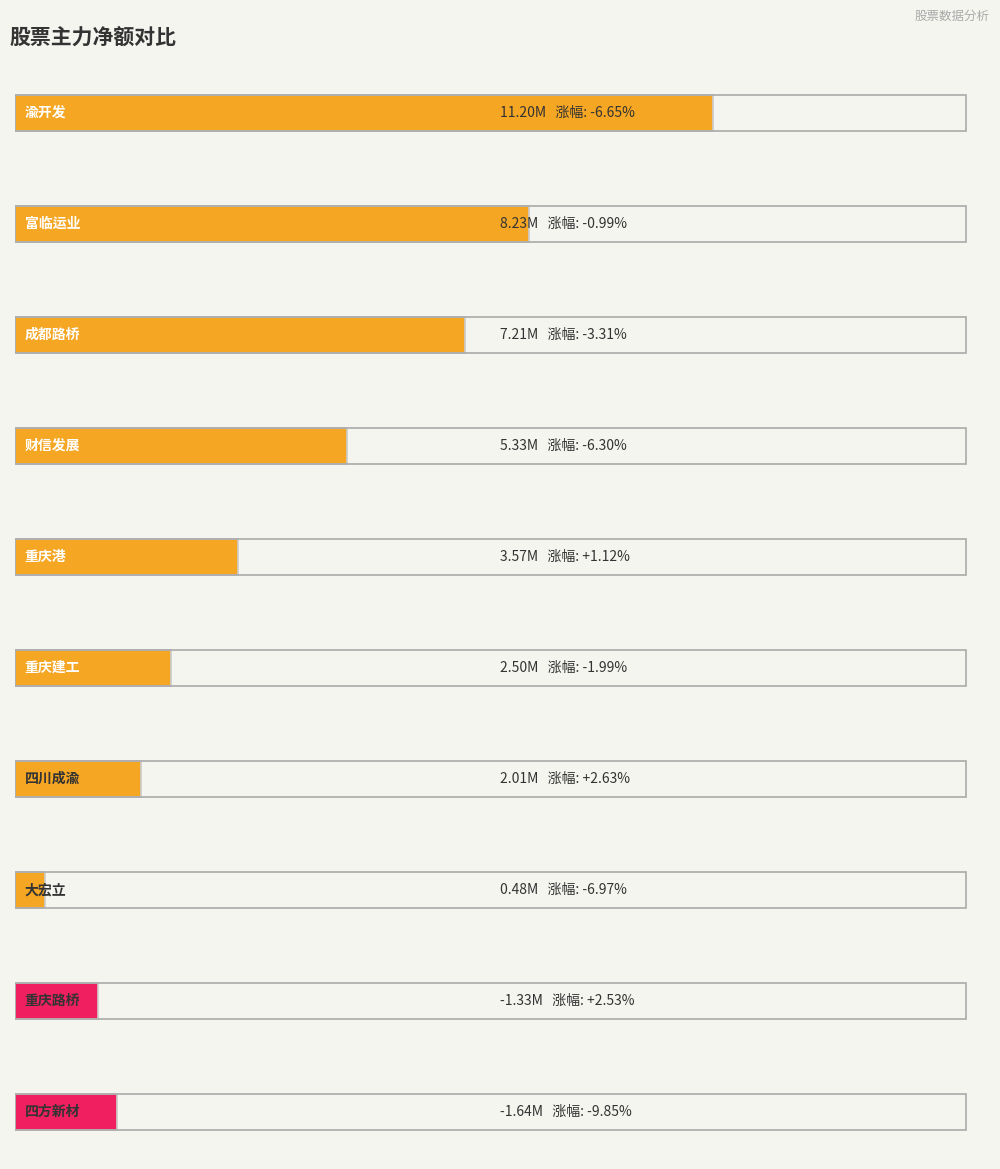

Is it true that 净额 equals 11197890 at 渝开发?

True